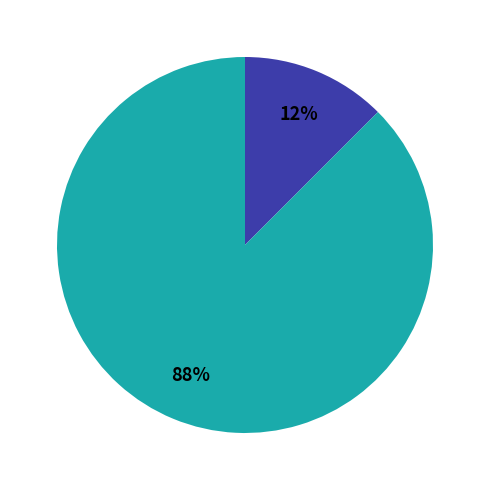

Is there a majority slice in this chart?

Yes